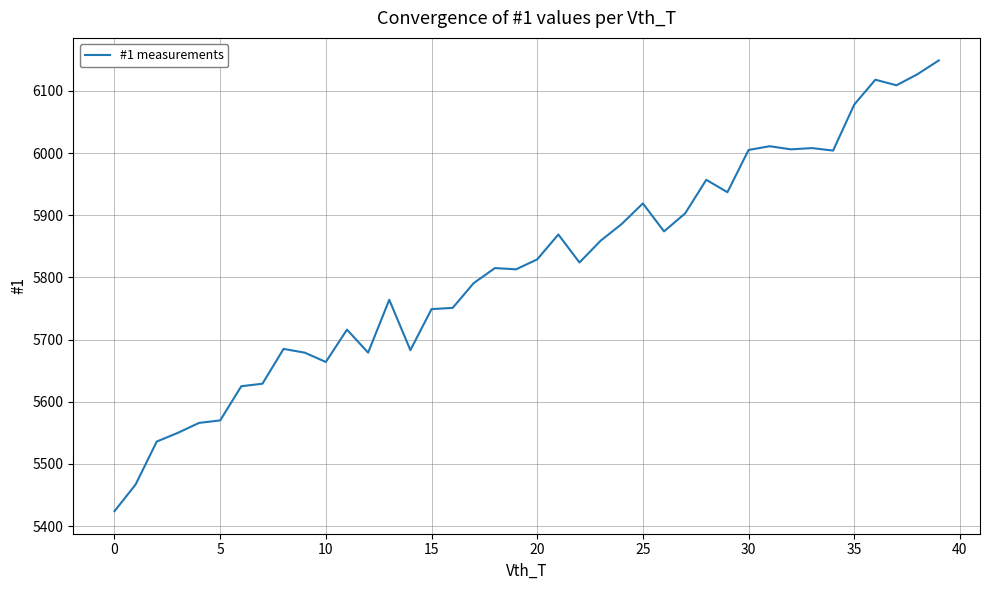

What is the minimum value shown in the chart?

5424